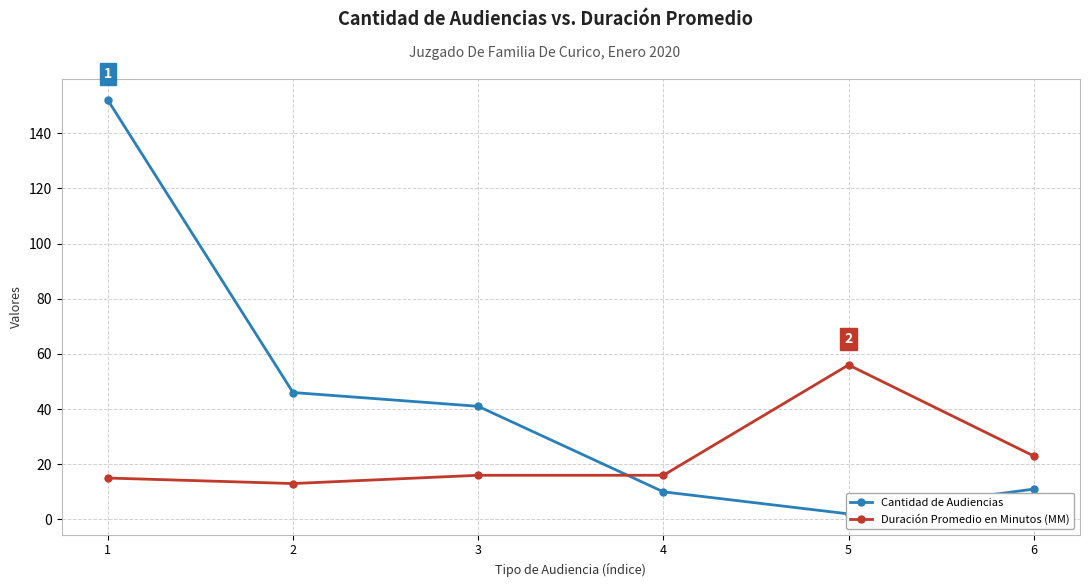

Where is Cantidad de Audiencias nearest to the value 77?

2